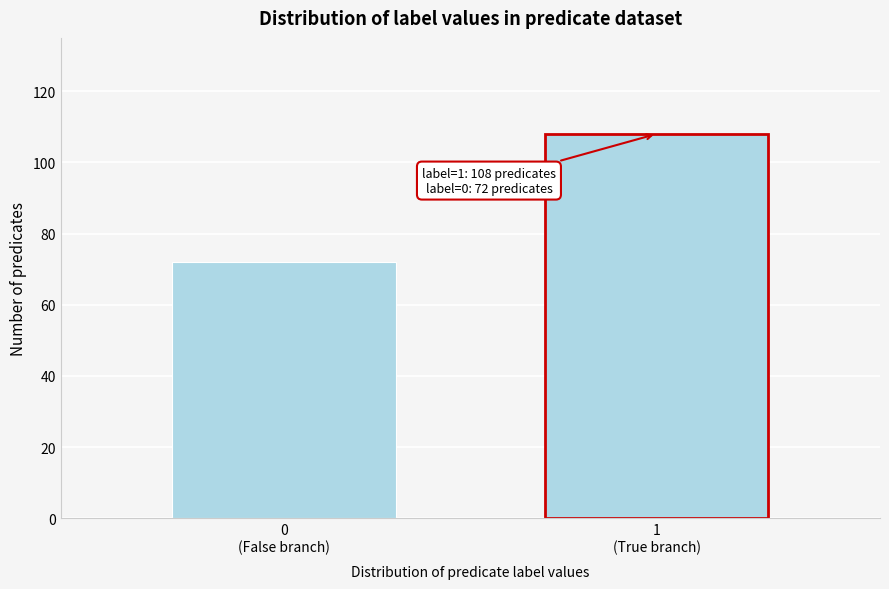

Reading right to left, extract all data points from this chart.

108	72